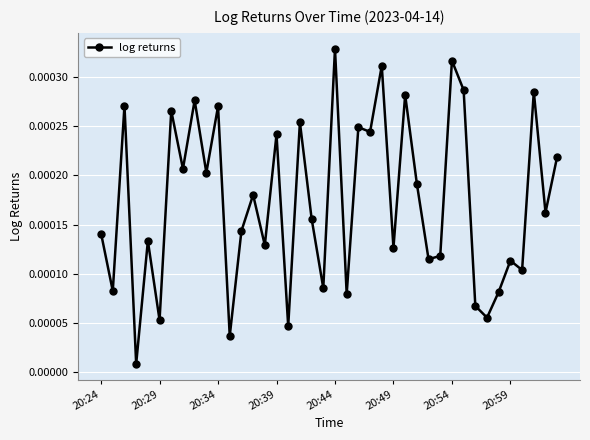

True or false: there are more than 2 points higher than both neighbors.

True